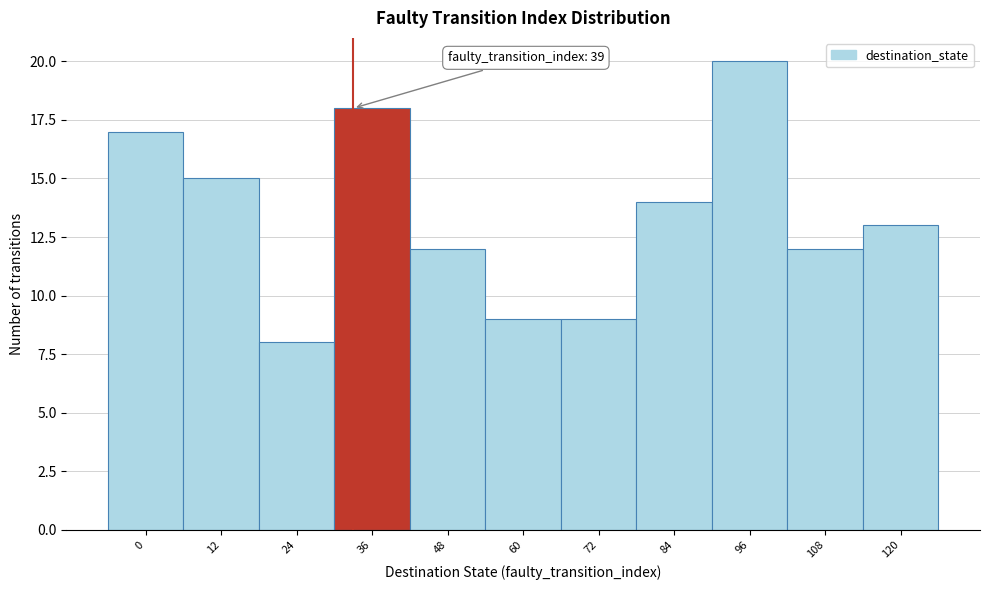

Reading left to right, list all the values displayed in this chart.

17	15	8	18	12	9	9	14	20	12	13